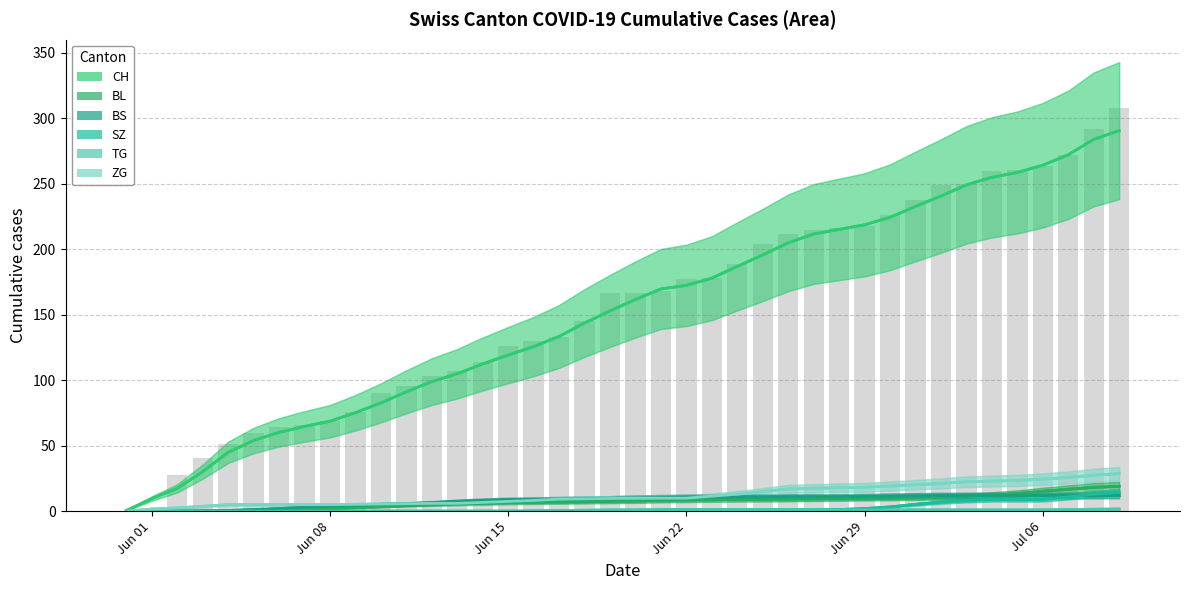

How many groups of bars are there?

40